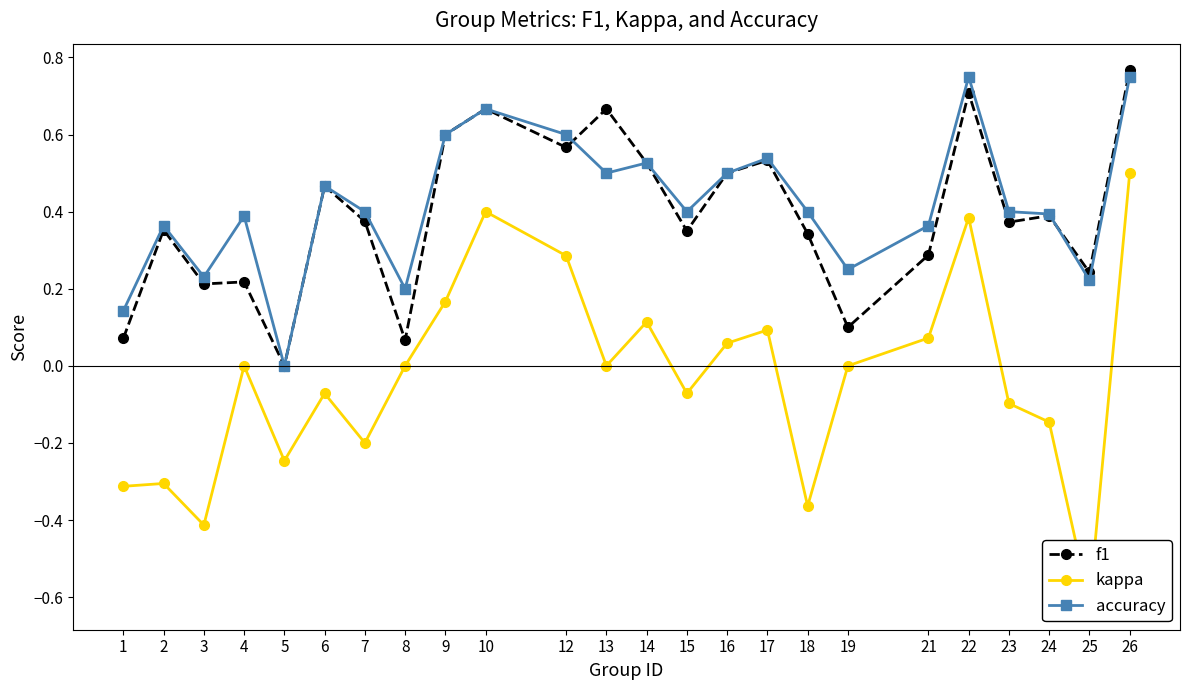

What is the sum of the kappa values at 8 and 25?

-0.6